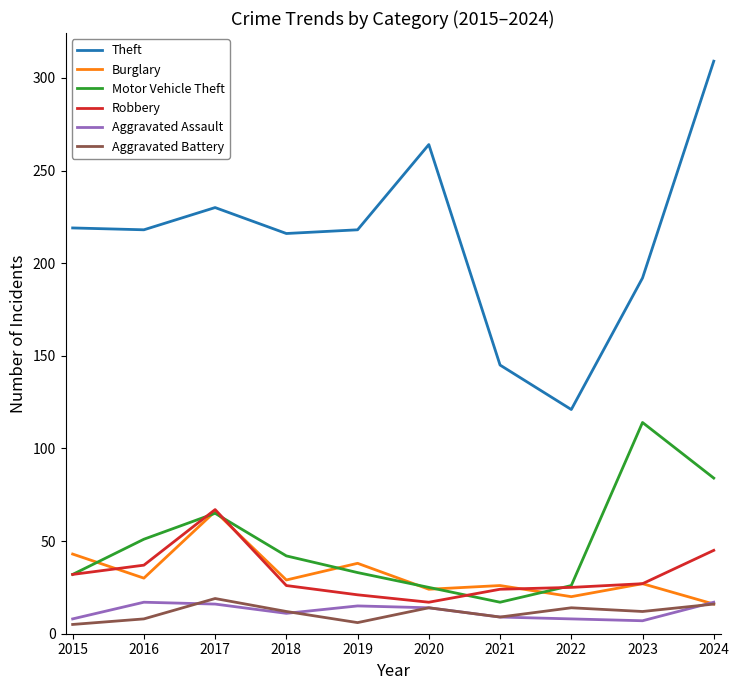

What are all the series names shown in the legend?

Theft, Burglary, Motor Vehicle Theft, Robbery, Aggravated Assault, Aggravated Battery